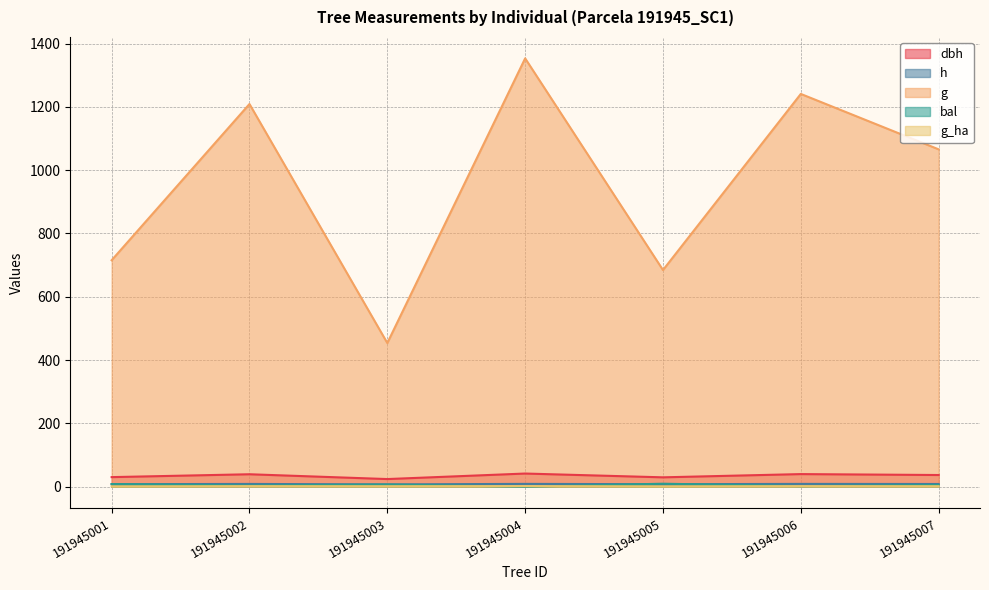

What is the difference between the second highest and second lowest values in the g_ha series?

0.8